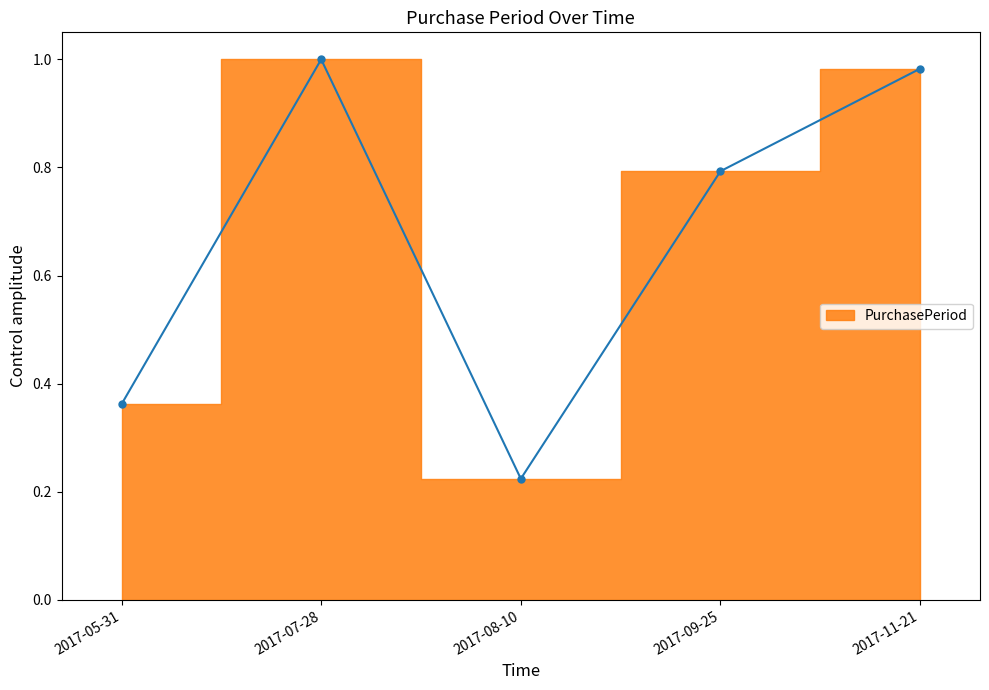

True or false: there are more than 2 points higher than both neighbors.

False